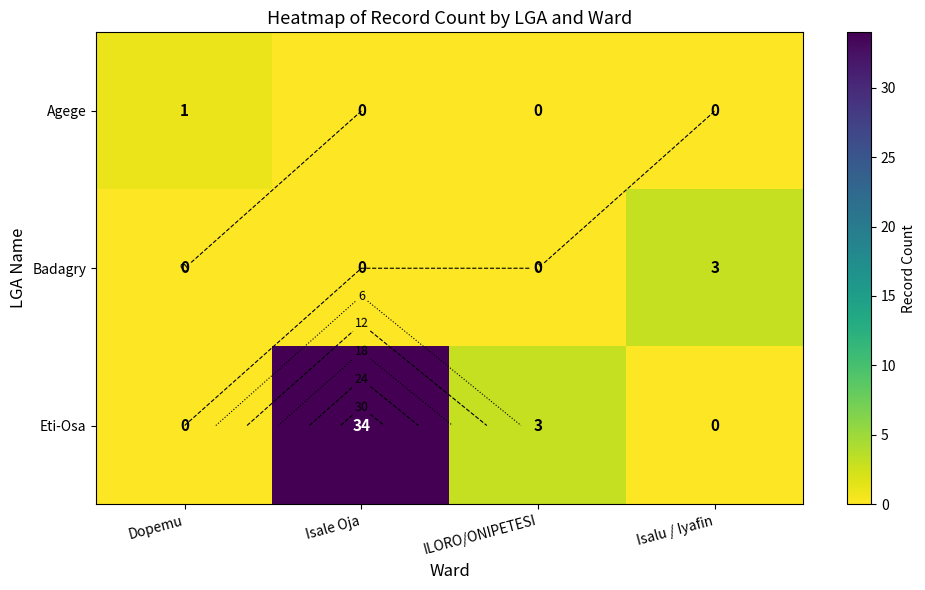

Is it true that Eti-Osa equals 49 at Isale Oja?

False